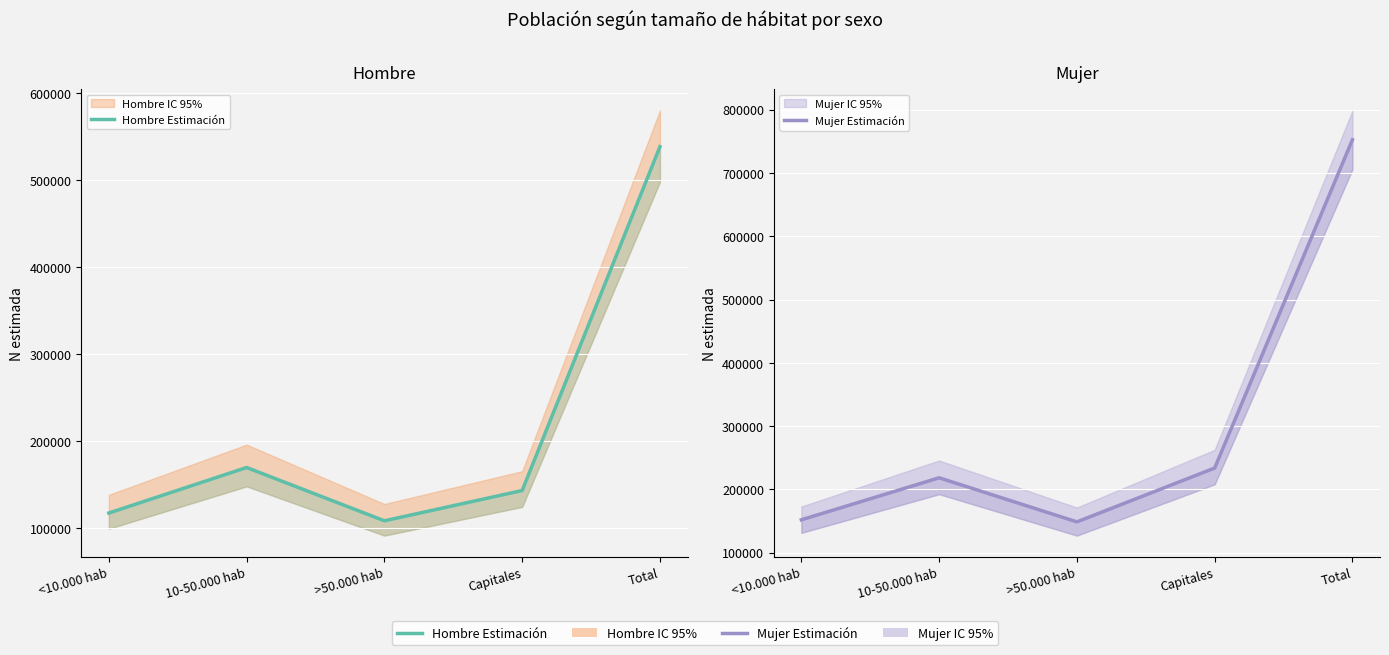

At which category does Hombre Estimación reach its first local valley?

>50.000 hab